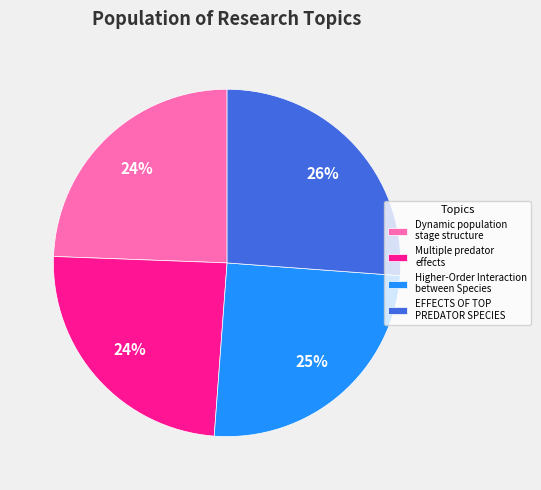

Is there a majority slice in this chart?

No